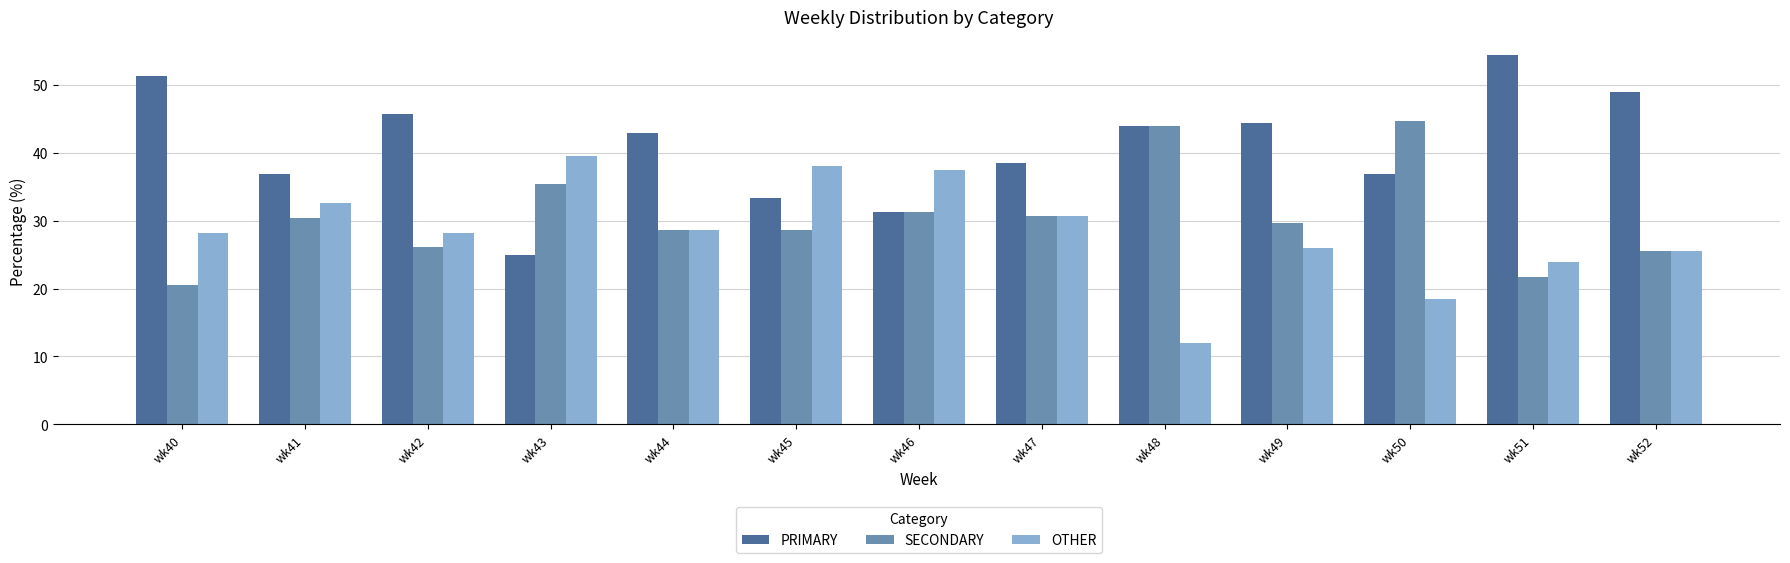

How many bars are there in total?

39